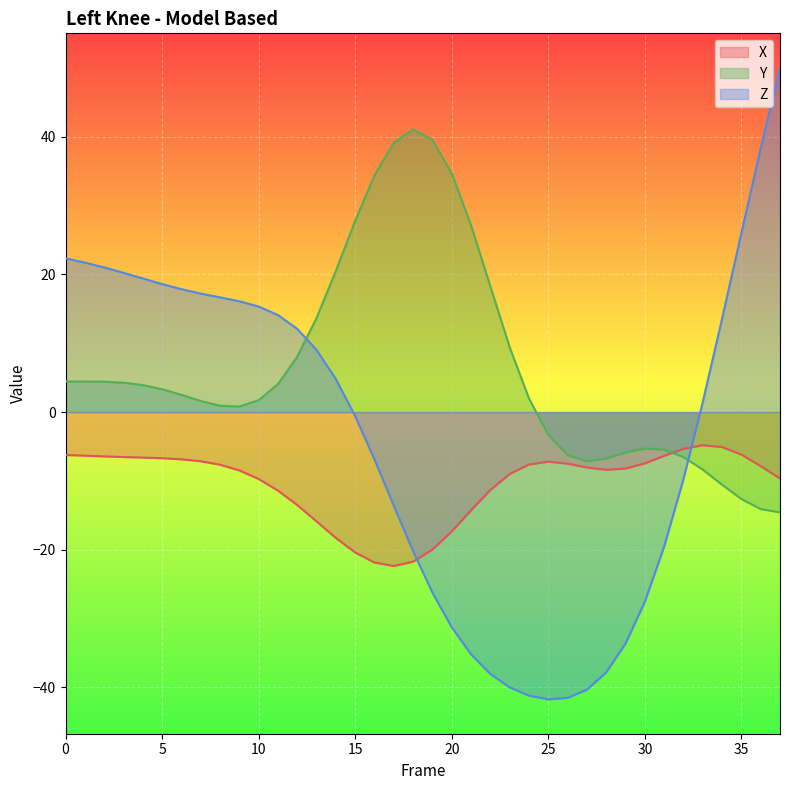

The value of Z at 34 is 3.5. True or false?

False